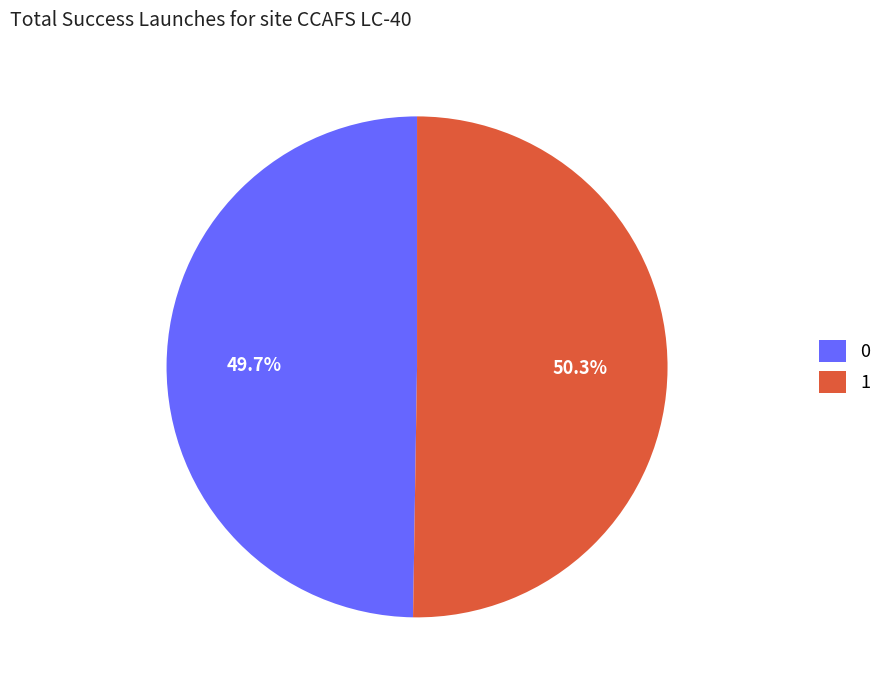

How many slices are in this pie chart?

2